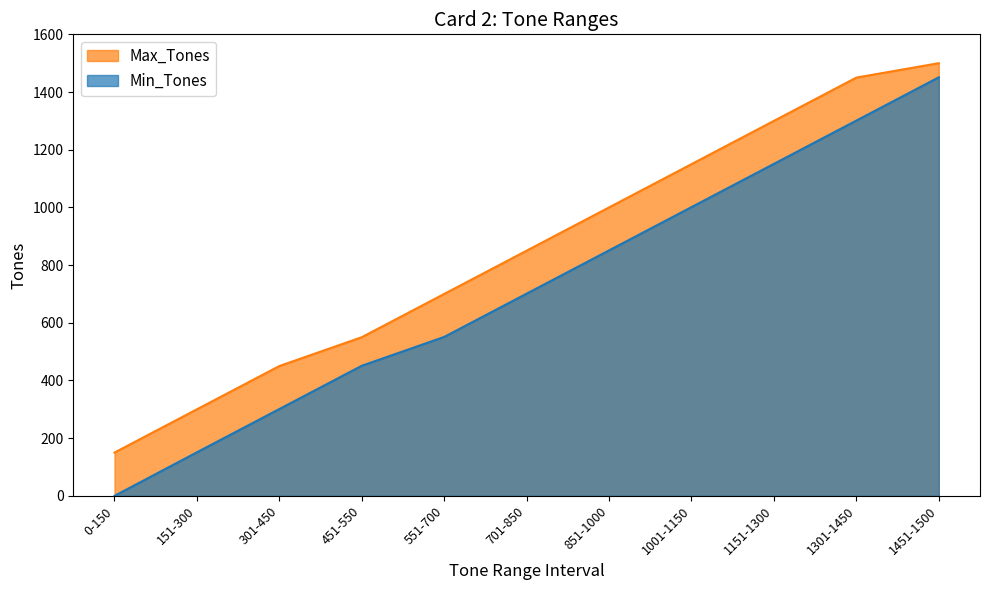

Does the chart have visible grid lines?

No